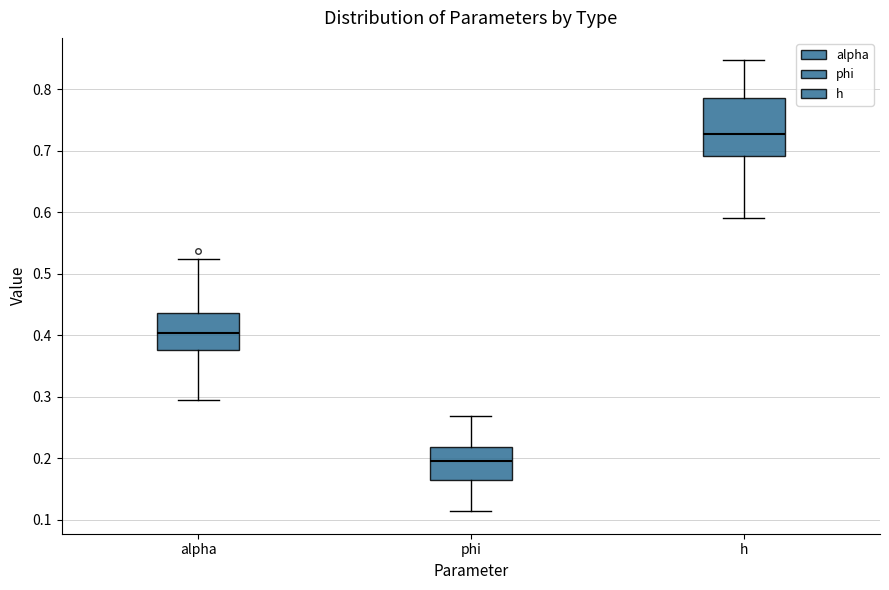

Comparing the boxes themselves (not the whiskers), which one is the tallest?

h